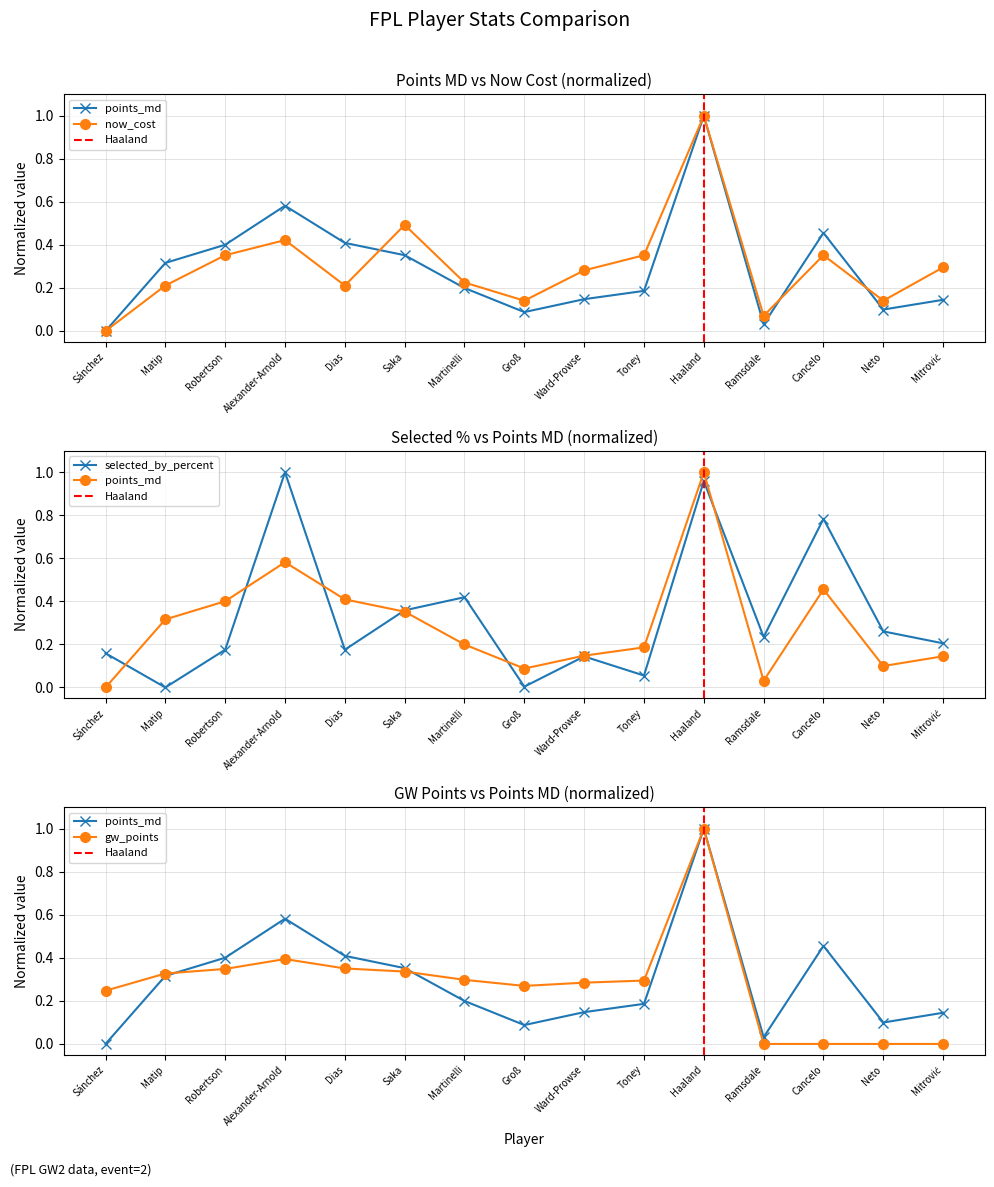

What is the value of the gw_points point at the 7th from the left?

0.3